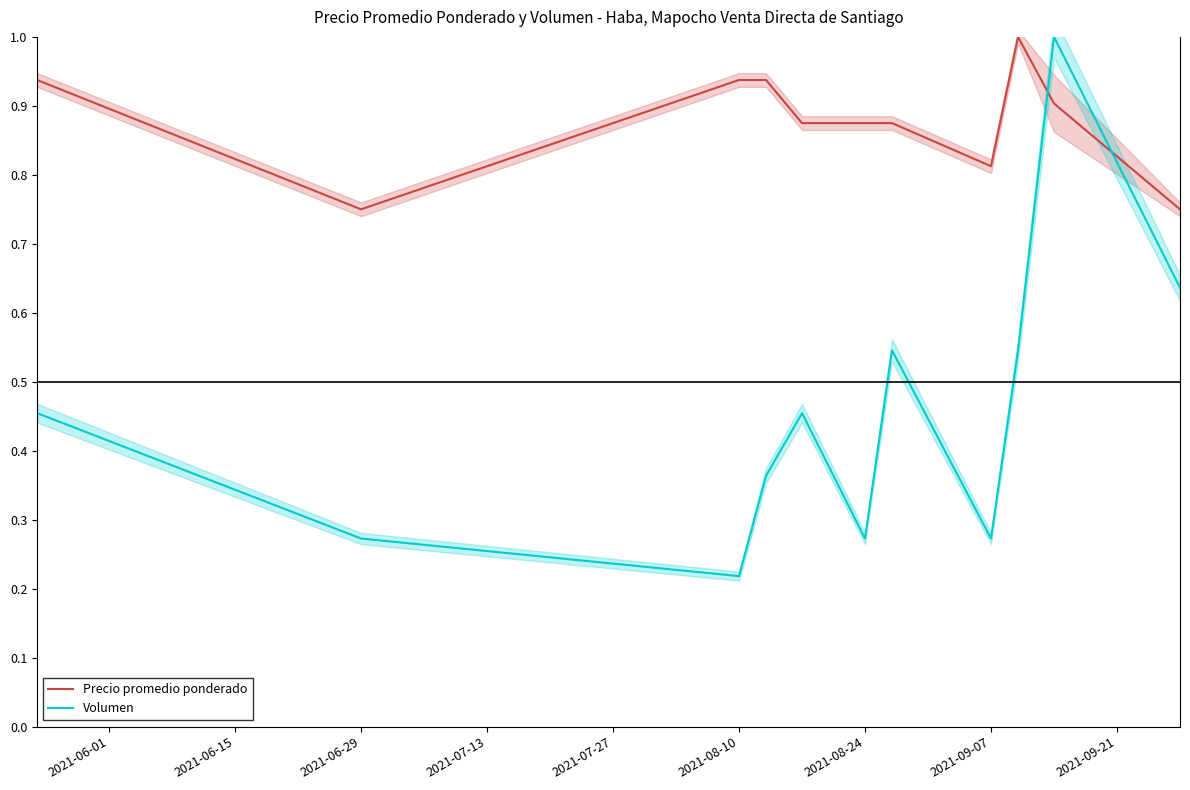

How many intersections are there between Volumen and Precio promedio ponderado?

2